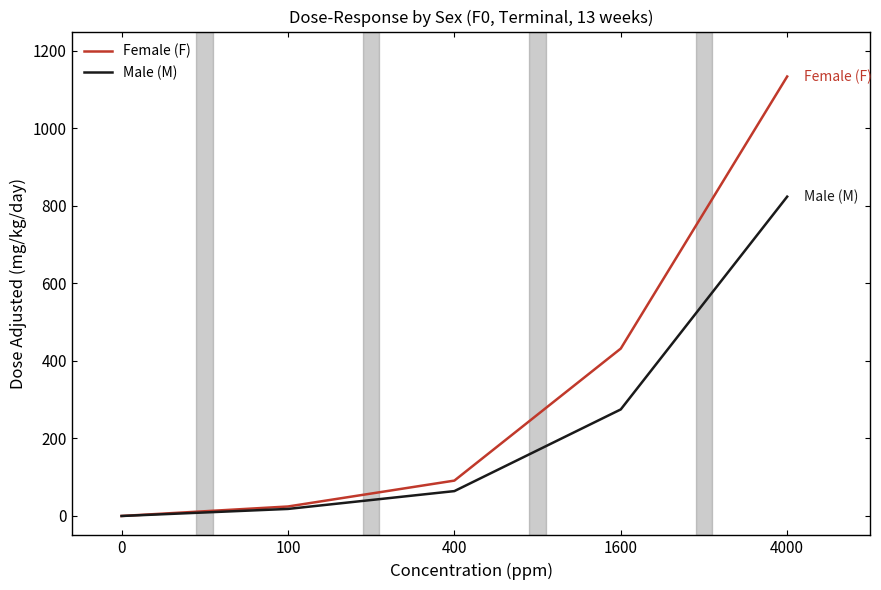

Reading left to right, transcribe all the data shown in this chart.

Female (F): 0.0	24.5	91.3	432.0	1134.0
Male (M): 0.0	18.2	64.2	275.0	824.0